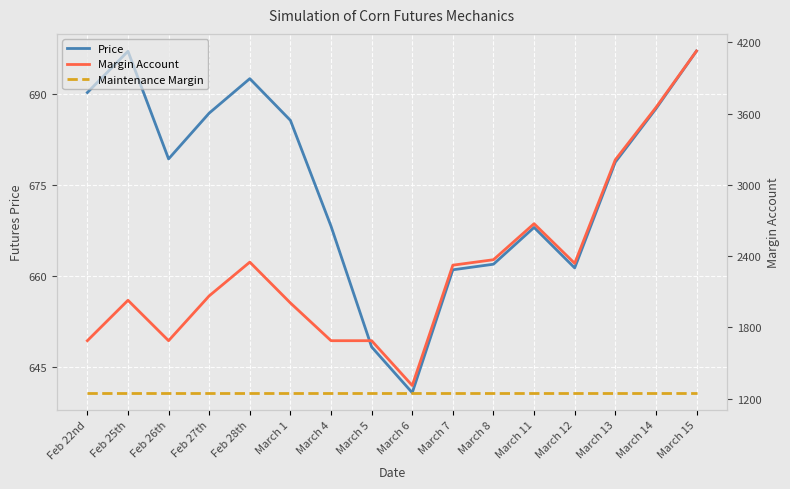

List the series in order of their peak value, lowest first.

Price, Maintenance Margin, Margin Account